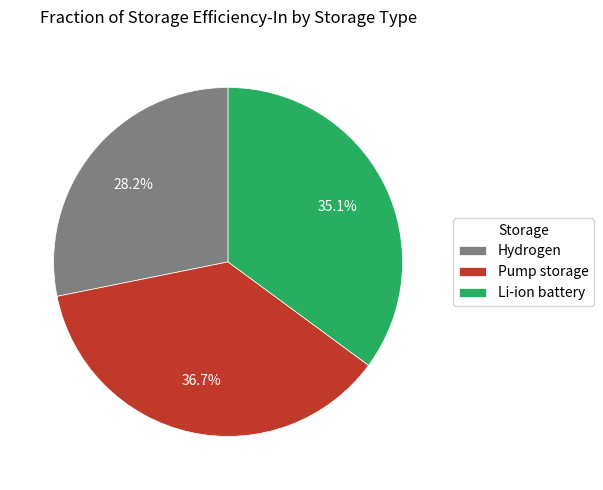

How many segments does this pie chart have?

3